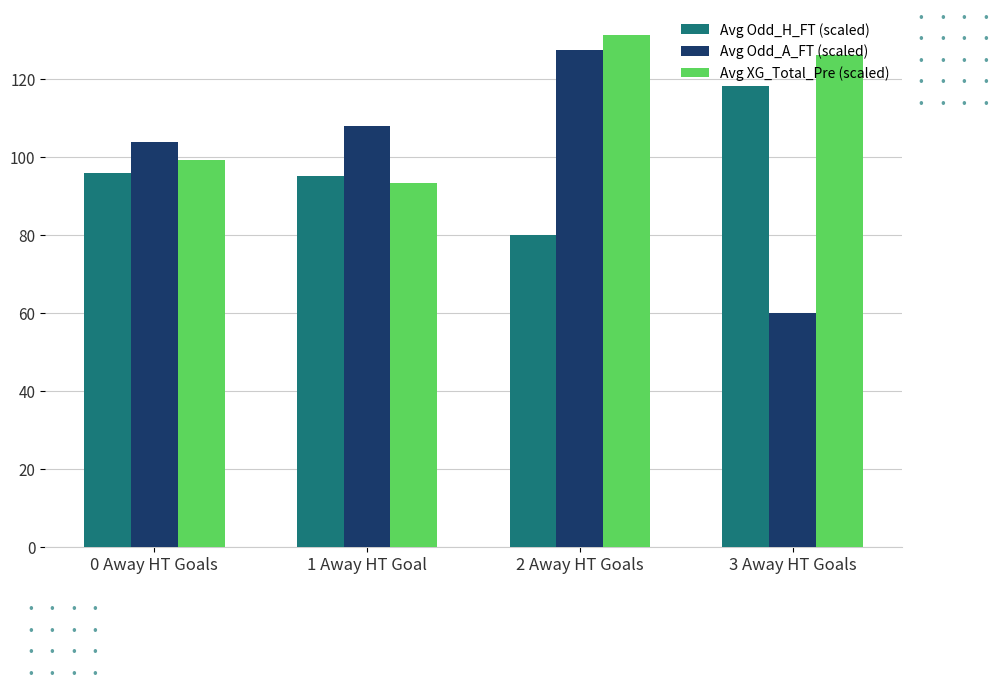

What is the sum of the Avg Odd_A_FT (scaled) values at 3 Away HT Goals and 0 Away HT Goals?

163.7